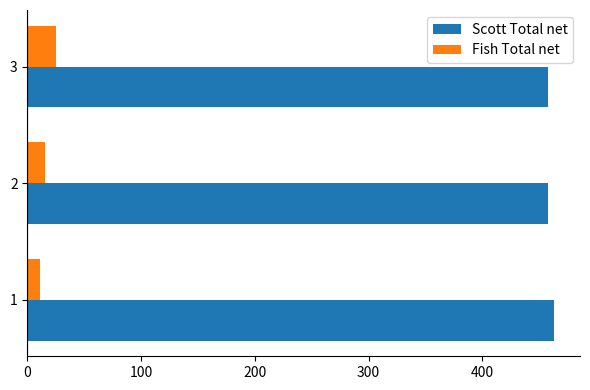

At which category is the sum across all series the highest?

3